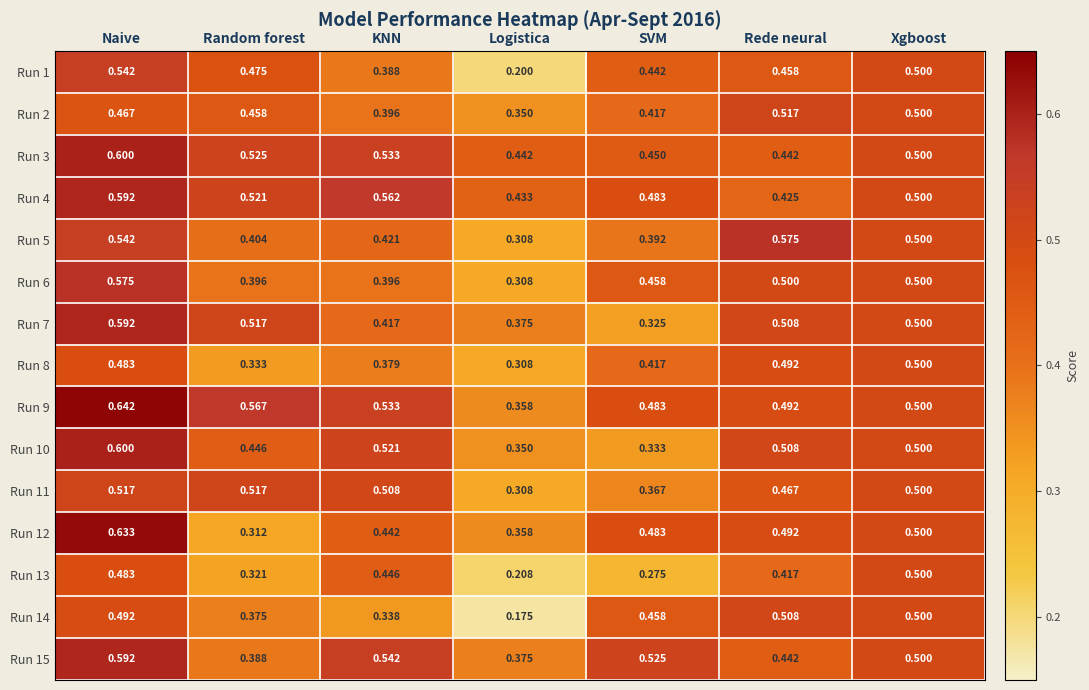

What is the smallest value displayed?

0.2